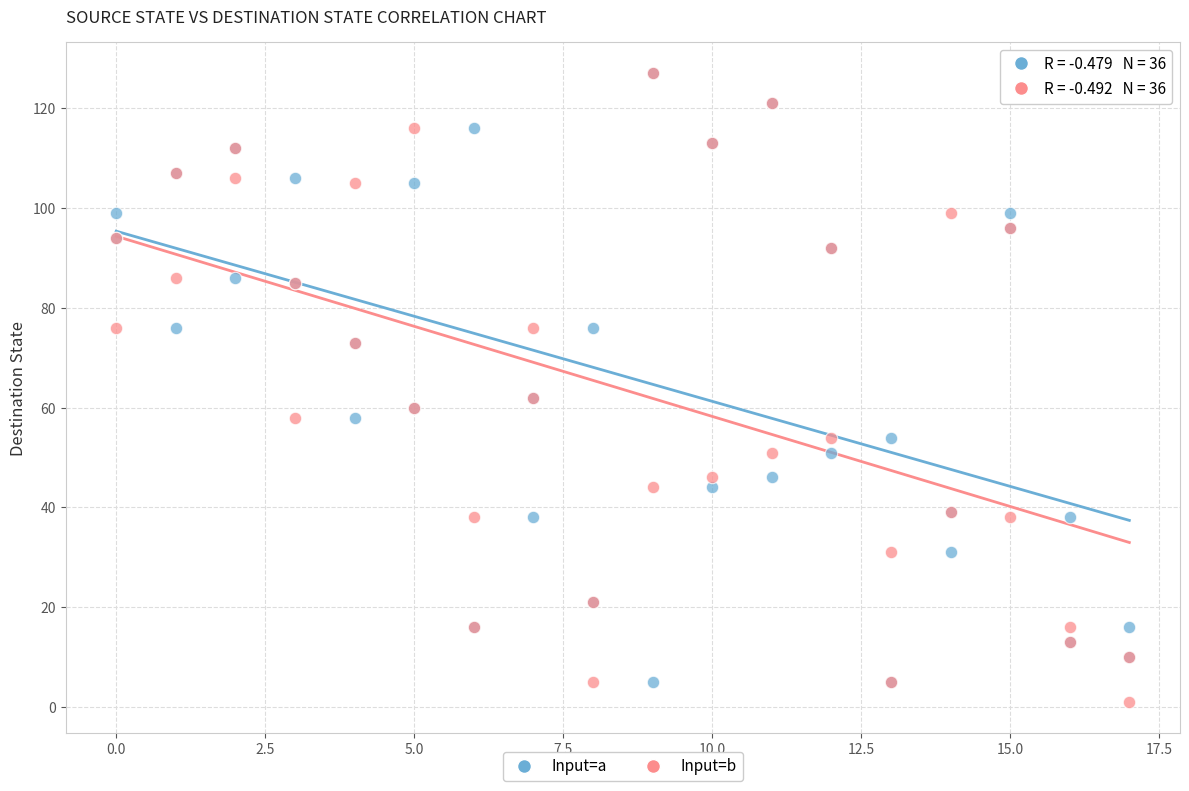

What are all the series names shown in the legend?

Input=a, Input=b